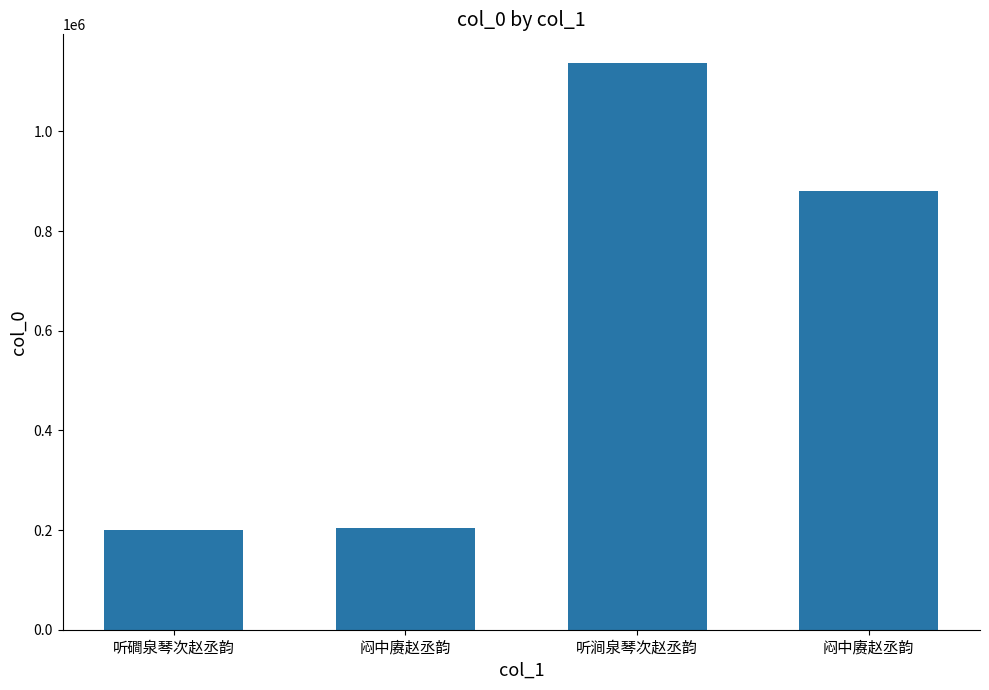

Read the value at 听涧泉琴次赵丞韵.

1137946